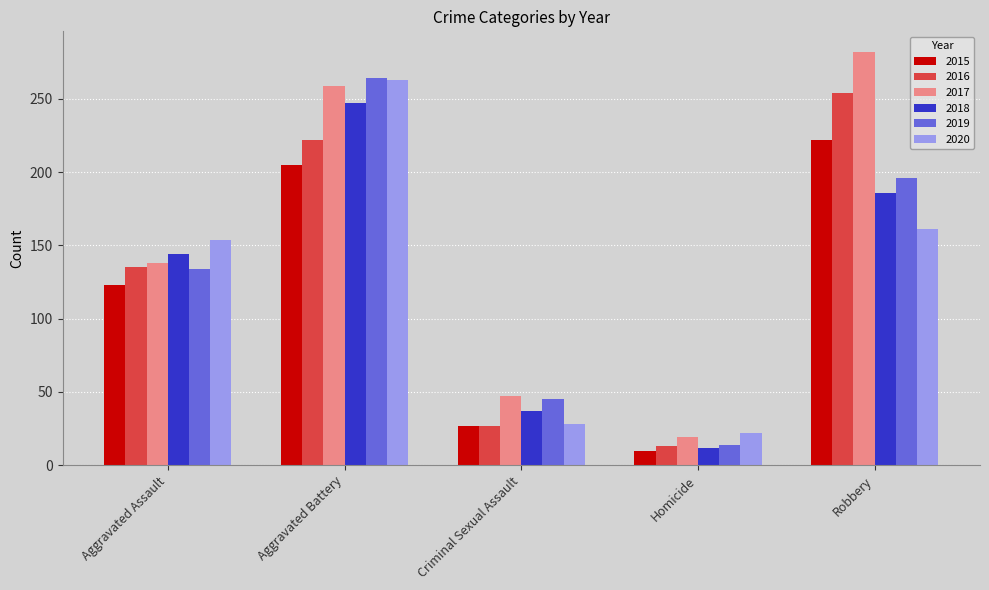

How many groups of bars are there?

5